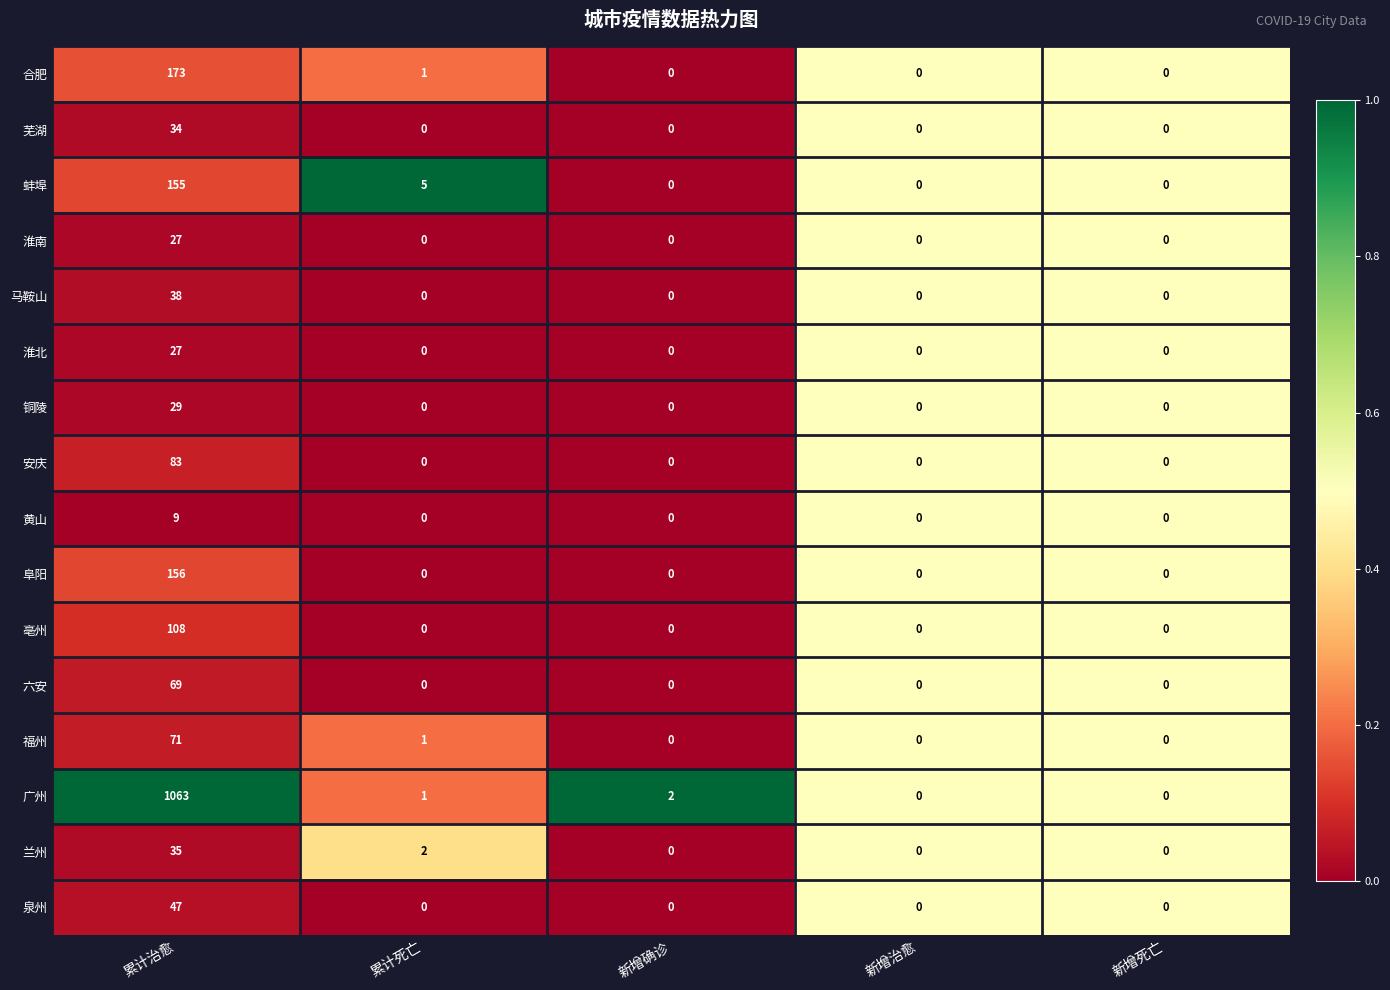

At which category does the chart reach its peak across all series?

累计治愈